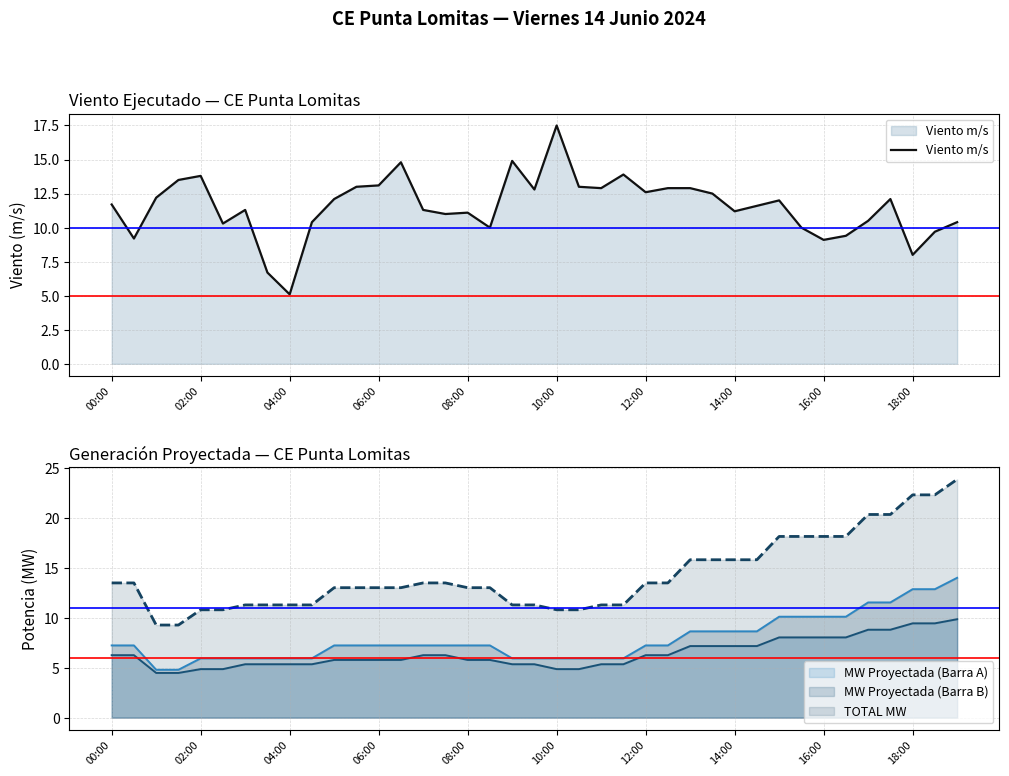

True or false: MW Proyectada (Barra B) and MW Proyectada (Barra A) cross at least once.

False